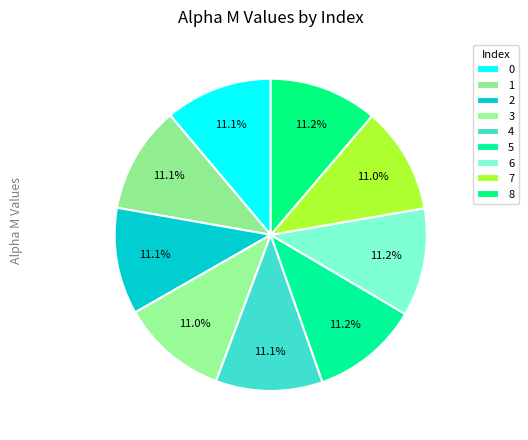

Approximately how many times larger is the value at 4 compared to 2?

1.0